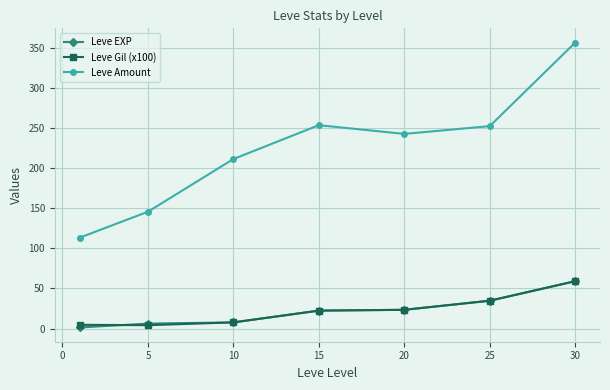

True or false: Leve Amount and Leve EXP cross at least once.

False